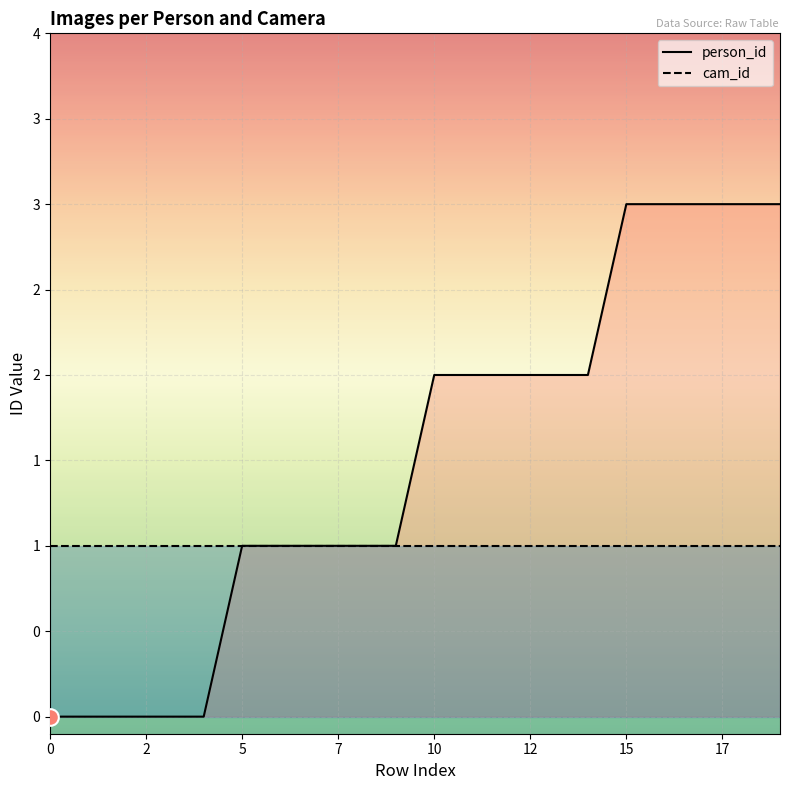

What is the sum of the cam_id values at 16 and 17?

2